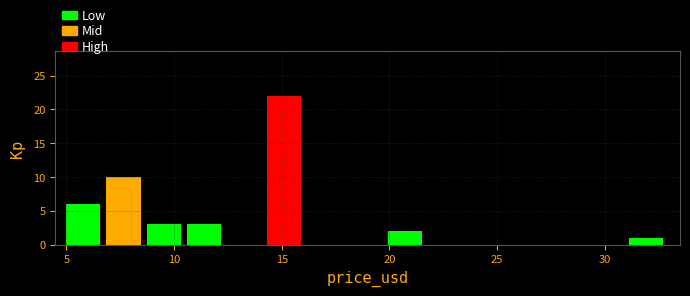

Around what value on the x-axis is the tallest bar? Give the approximate position of its centre, as read against the axis.

15.0